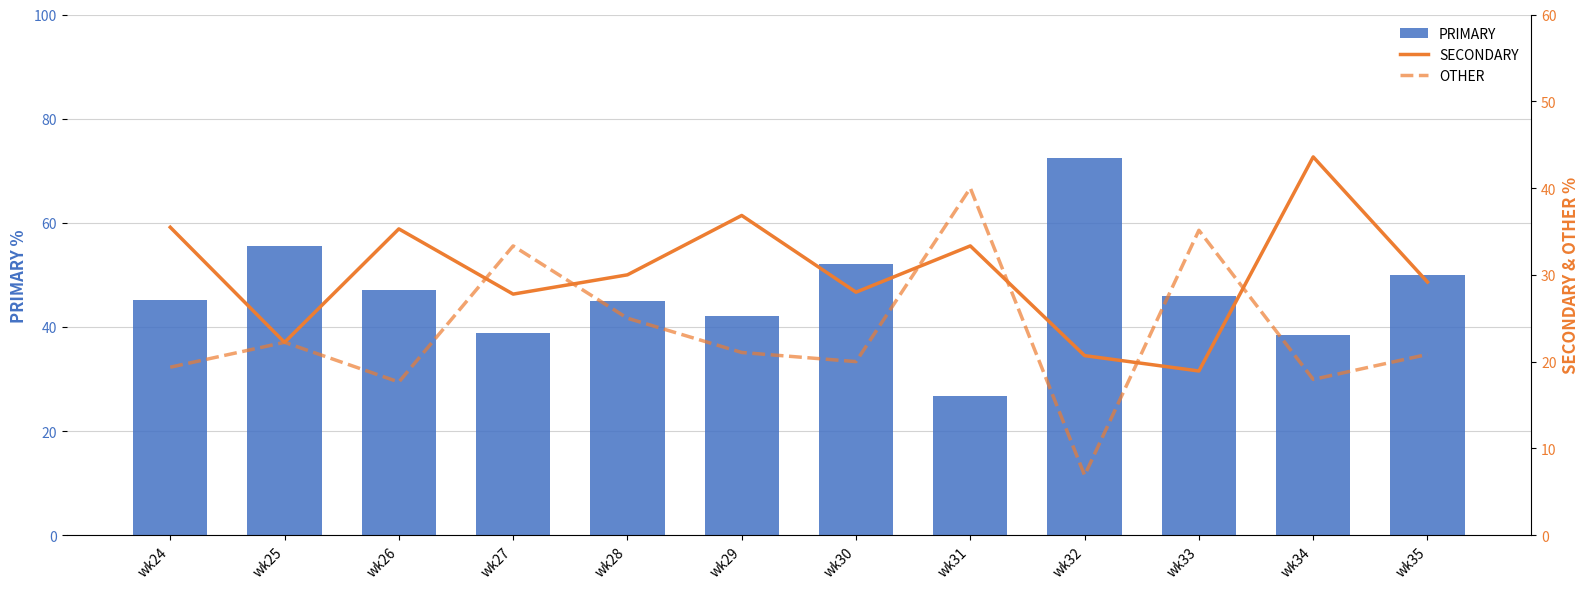

What is the difference between the highest and lowest values at wk29?

21.1